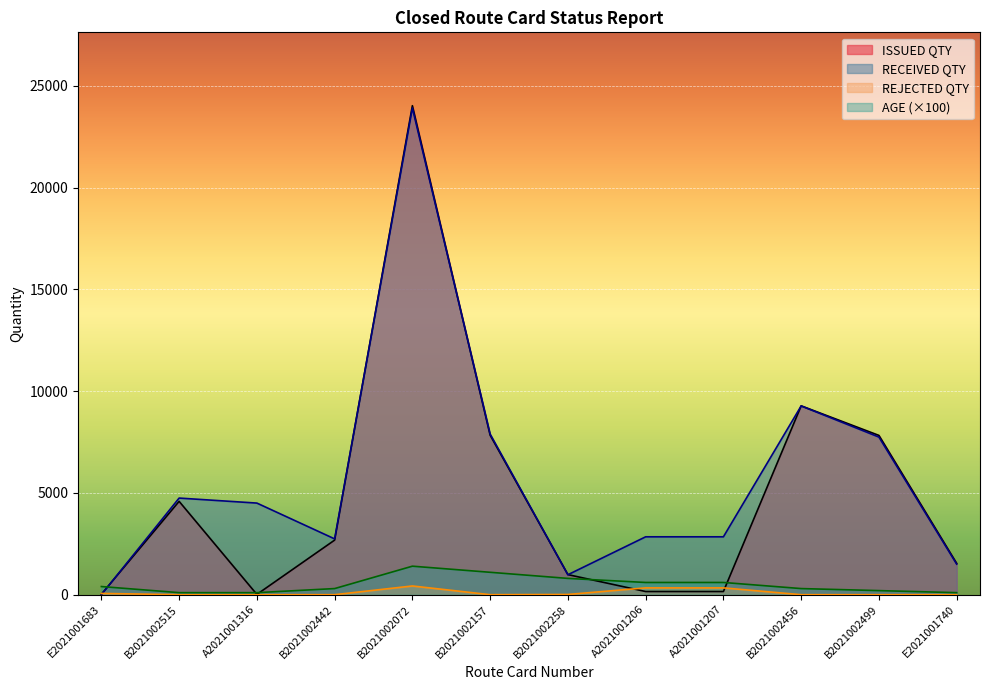

What is the sum of the RECEIVED QTY values at B2021002442 and A2021001207?

5584